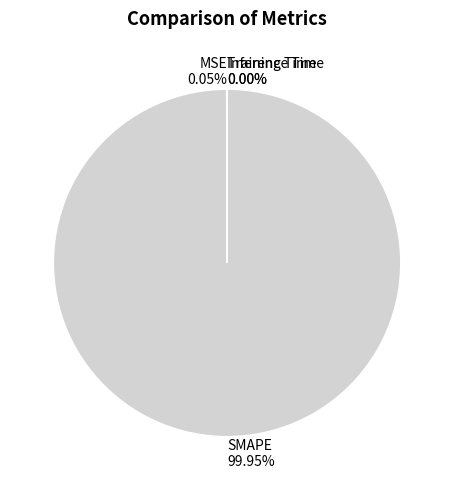

Is there any slice that represents more than half of the pie?

Yes